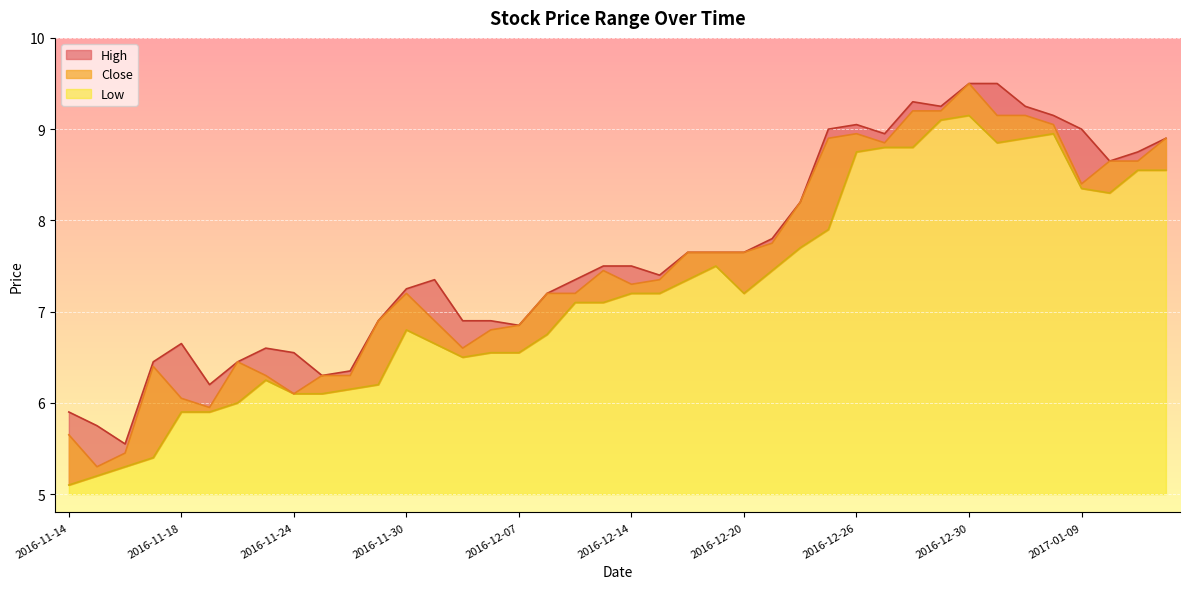

Is the value of High at 2016-11-17 greater than the value of Low at 2016-11-18?

Yes